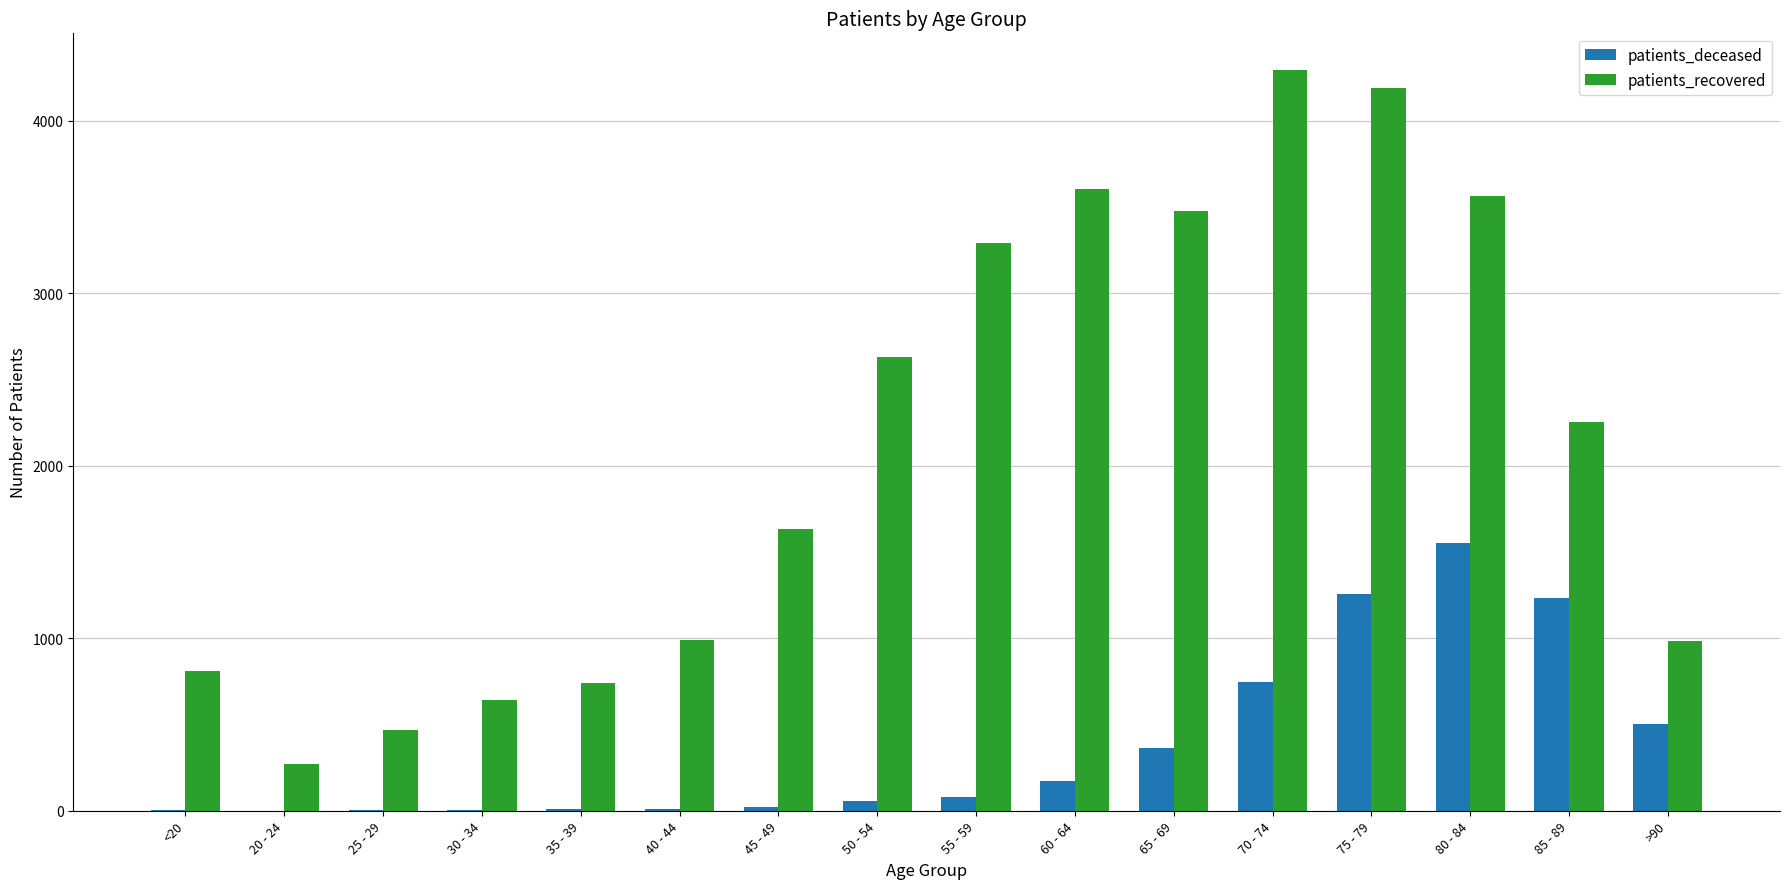

Which label corresponds to the largest value in the chart?

70 - 74